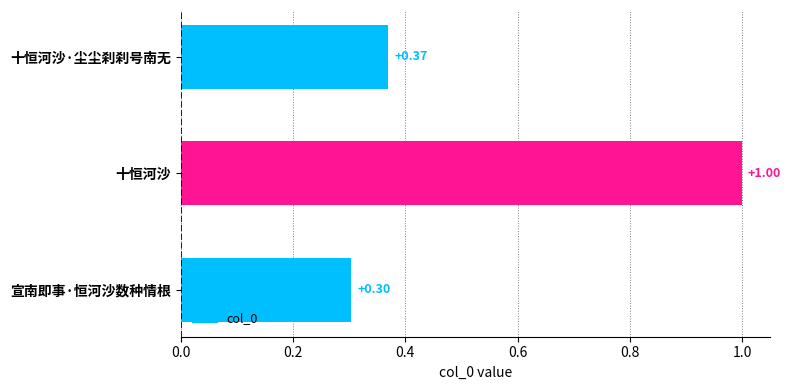

Count the number of data series in this chart.

1